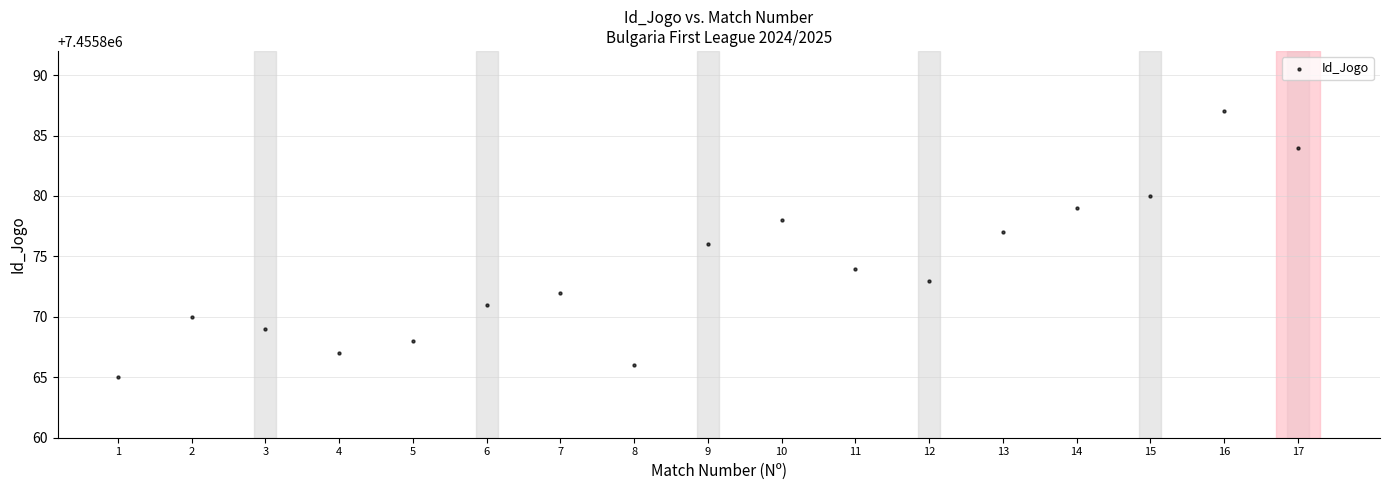

What is the range of X values (max minus min)?

16